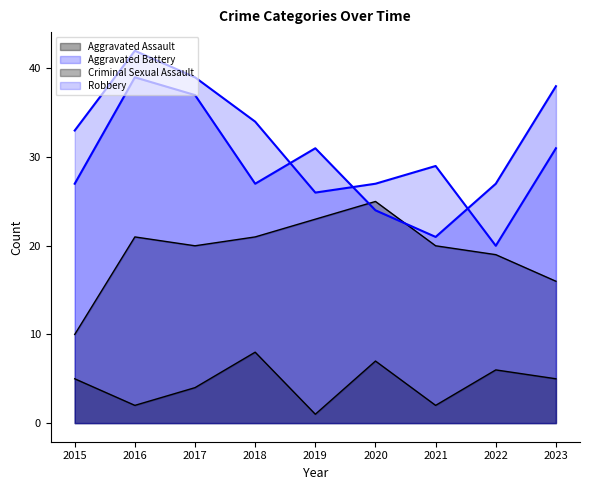

Reading right to left, transcribe all the data shown in this chart.

Aggravated Assault: 2023=16	2022=19	2021=20	2020=25	2019=23	2018=21	2017=20	2016=21	2015=10
Aggravated Battery: 2023=38	2022=27	2021=21	2020=24	2019=31	2018=27	2017=37	2016=39	2015=27
Criminal Sexual Assault: 2023=5	2022=6	2021=2	2020=7	2019=1	2018=8	2017=4	2016=2	2015=5
Robbery: 2023=31	2022=20	2021=29	2020=27	2019=26	2018=34	2017=39	2016=42	2015=33